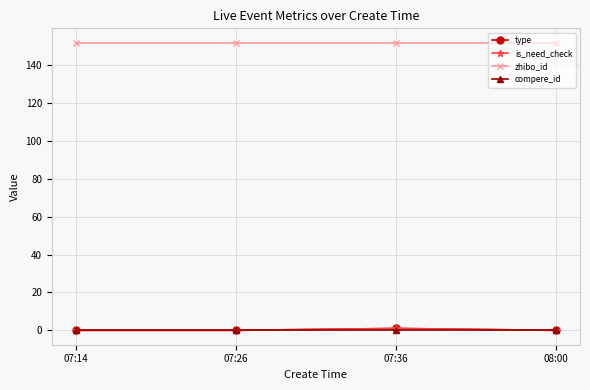

At how many categories does at least one series exceed 49?

4